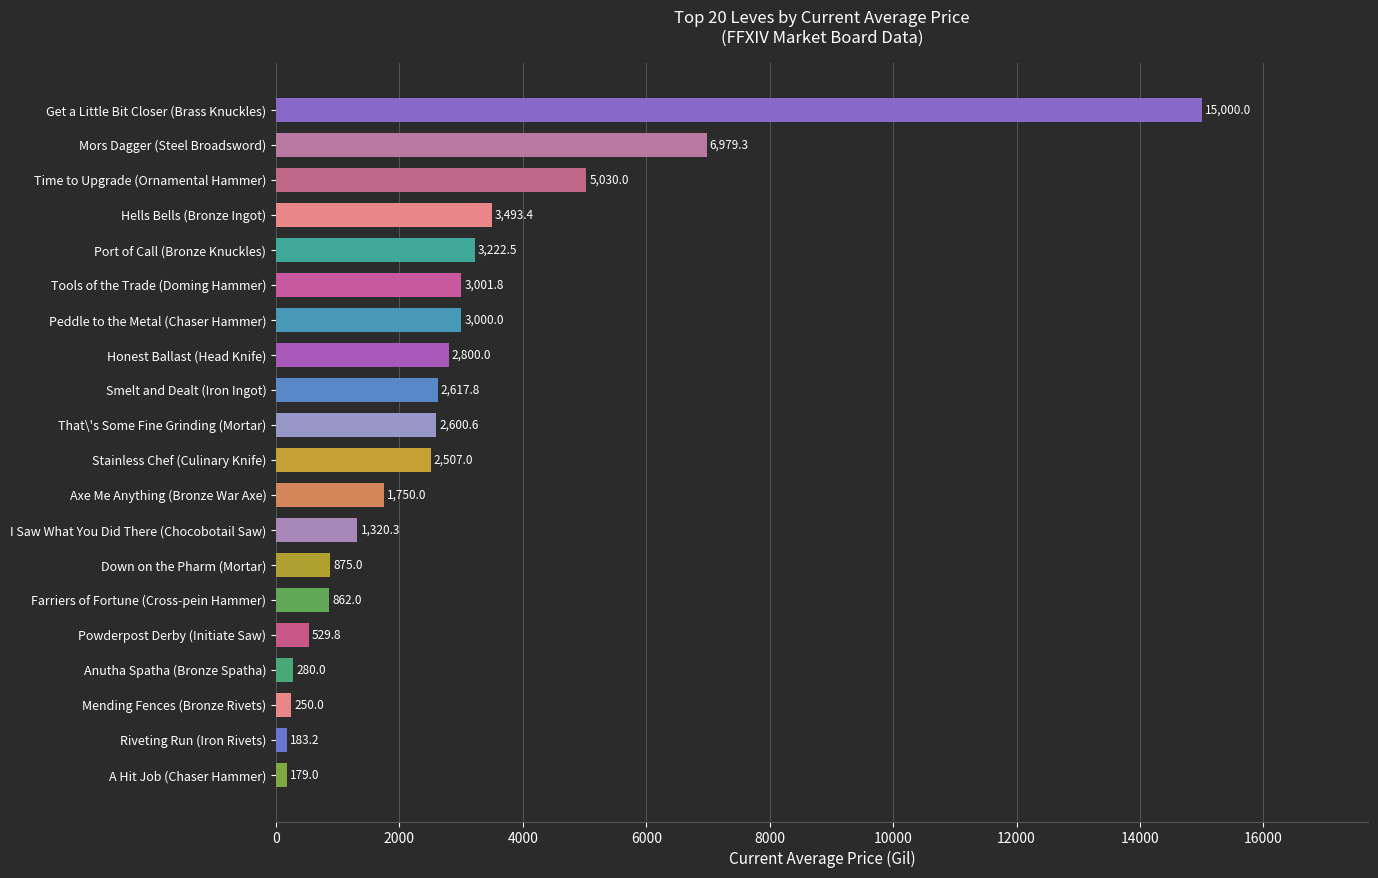

List the labels in order of value, smallest first.

A Hit Job (Chaser Hammer), Riveting Run (Iron Rivets), Mending Fences (Bronze Rivets), Anutha Spatha (Bronze Spatha), Powderpost Derby (Initiate Saw), Farriers of Fortune (Cross-pein Hammer), Down on the Pharm (Mortar), I Saw What You Did There (Chocobotail Saw), Axe Me Anything (Bronze War Axe), Stainless Chef (Culinary Knife), That\'s Some Fine Grinding (Mortar), Smelt and Dealt (Iron Ingot), Honest Ballast (Head Knife), Peddle to the Metal (Chaser Hammer), Tools of the Trade (Doming Hammer), Port of Call (Bronze Knuckles), Hells Bells (Bronze Ingot), Time to Upgrade (Ornamental Hammer), Mors Dagger (Steel Broadsword), Get a Little Bit Closer (Brass Knuckles)